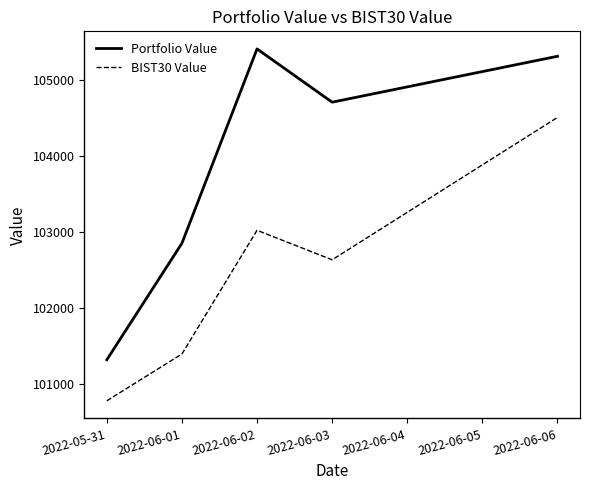

List the labels in order of BIST30 Value value, smallest first.

2022-05-31, 2022-06-01, 2022-06-03, 2022-06-02, 2022-06-06